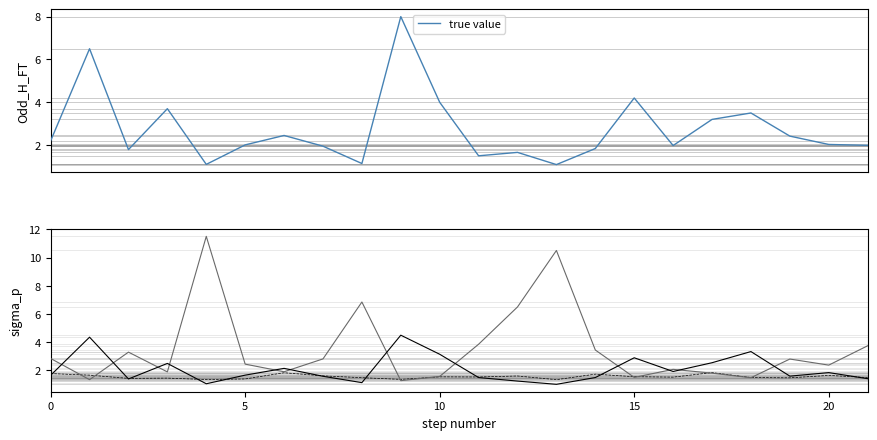

What is the maximum value for true value?

8.0